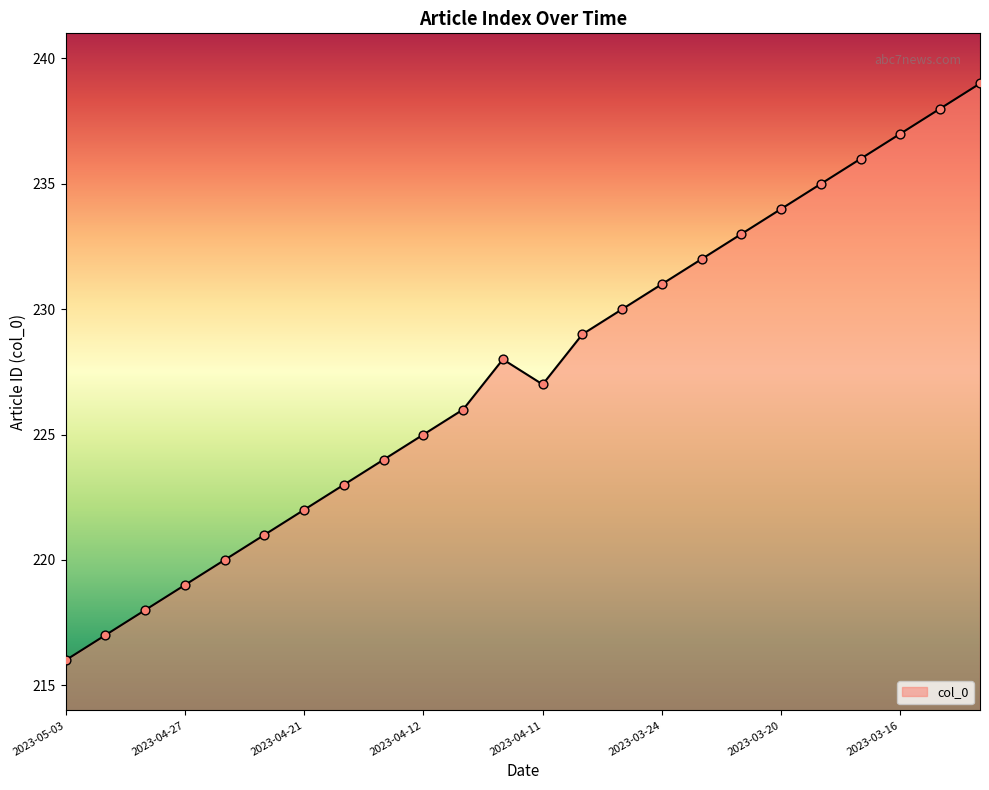

What is the smallest value displayed?

216